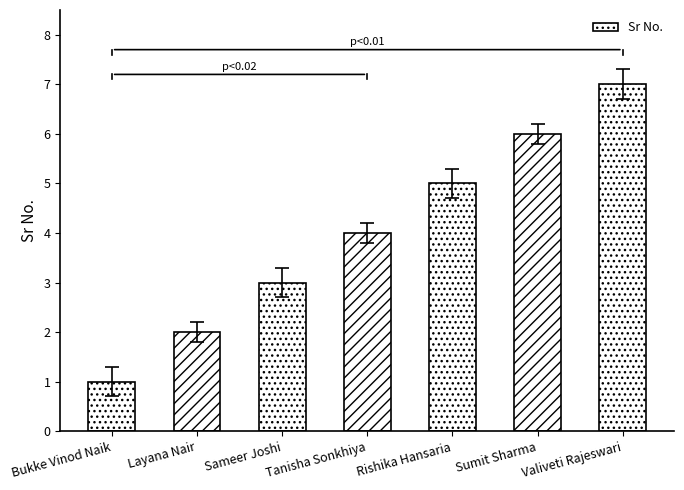

Approximately how many times larger is the value at Sumit Sharma compared to Layana Nair?

3.0